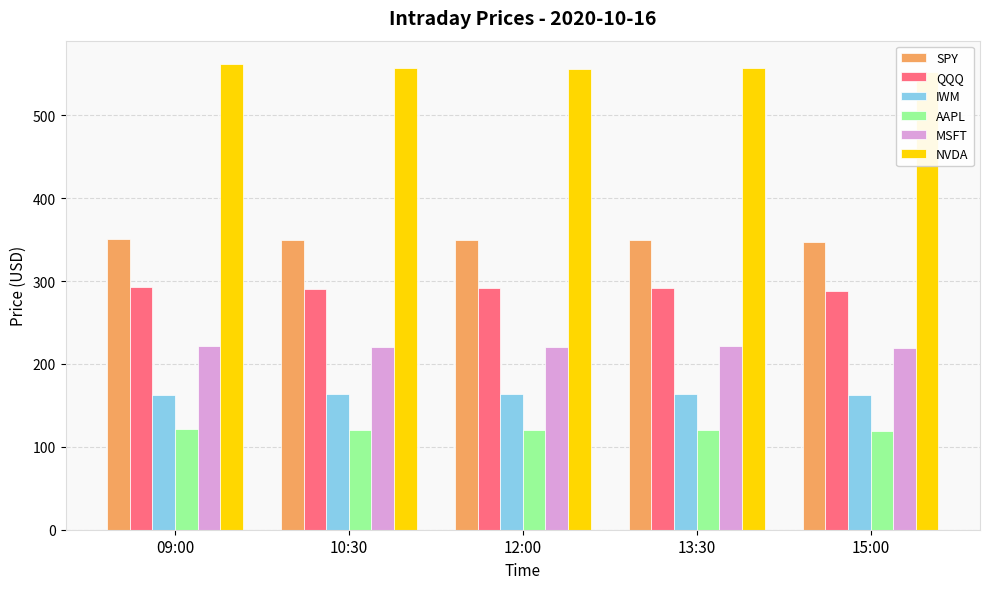

Rank the categories by IWM value from highest to lowest.

10:30, 12:00, 13:30, 09:00, 15:00